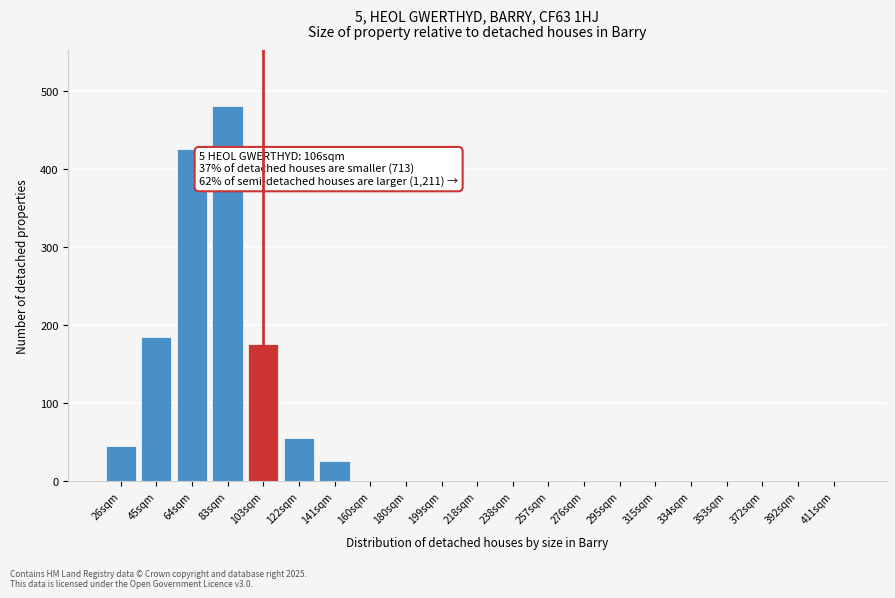

Reading right to left, extract all data points from this chart.

411sqm=0	392sqm=0	372sqm=0	353sqm=0	334sqm=0	315sqm=0	295sqm=0	276sqm=0	257sqm=0	238sqm=0	218sqm=0	199sqm=0	180sqm=0	160sqm=0	141sqm=25	122sqm=55	103sqm=175	83sqm=480	64sqm=425	45sqm=185	26sqm=45